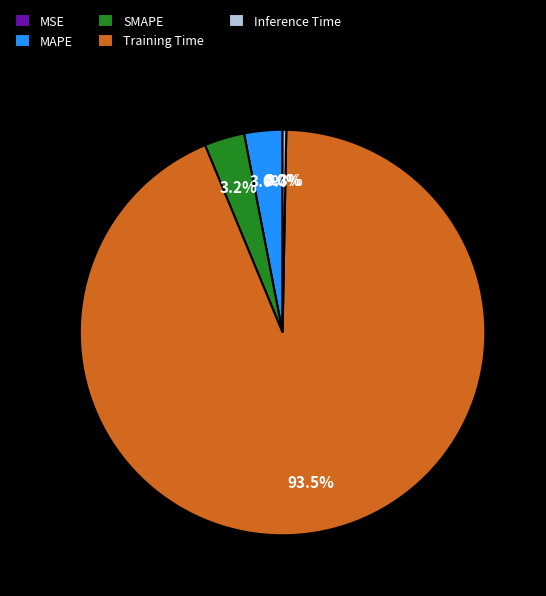

Which category accounts for the majority?

Training Time